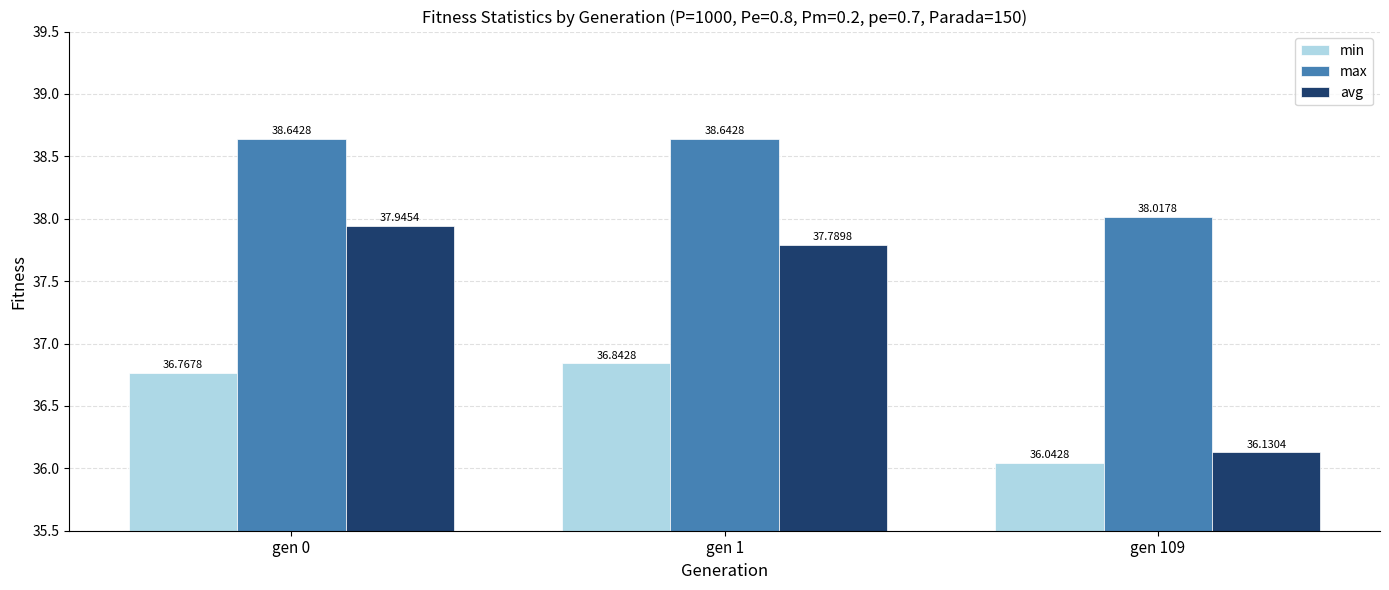

At gen 109, list the series in order from largest to smallest.

max, avg, min